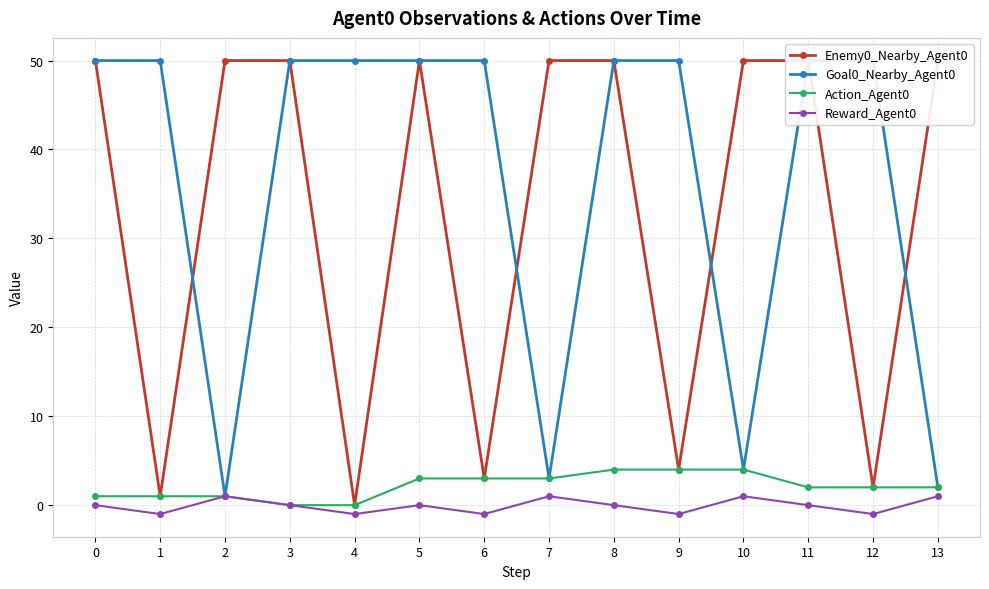

Reading left to right, transcribe all the data shown in this chart.

Enemy0_Nearby_Agent0: 0=50	1=1	2=50	3=50	4=0	5=50	6=3	7=50	8=50	9=4	10=50	11=50	12=2	13=50
Goal0_Nearby_Agent0: 0=50	1=50	2=1	3=50	4=50	5=50	6=50	7=3	8=50	9=50	10=4	11=50	12=50	13=2
Action_Agent0: 0=1	1=1	2=1	3=0	4=0	5=3	6=3	7=3	8=4	9=4	10=4	11=2	12=2	13=2
Reward_Agent0: 0=0	1=-1	2=1	3=0	4=-1	5=0	6=-1	7=1	8=0	9=-1	10=1	11=0	12=-1	13=1